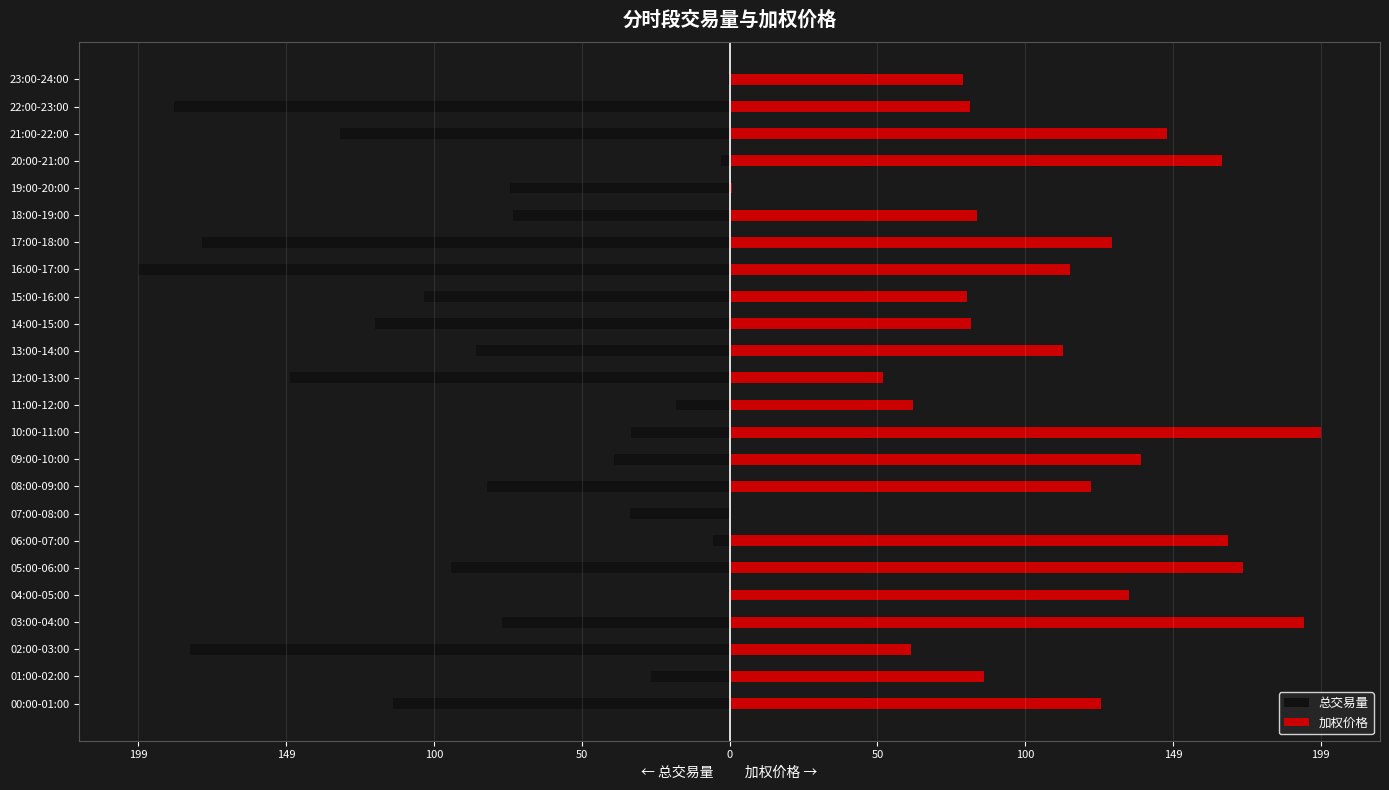

How many data points does each series have?

24